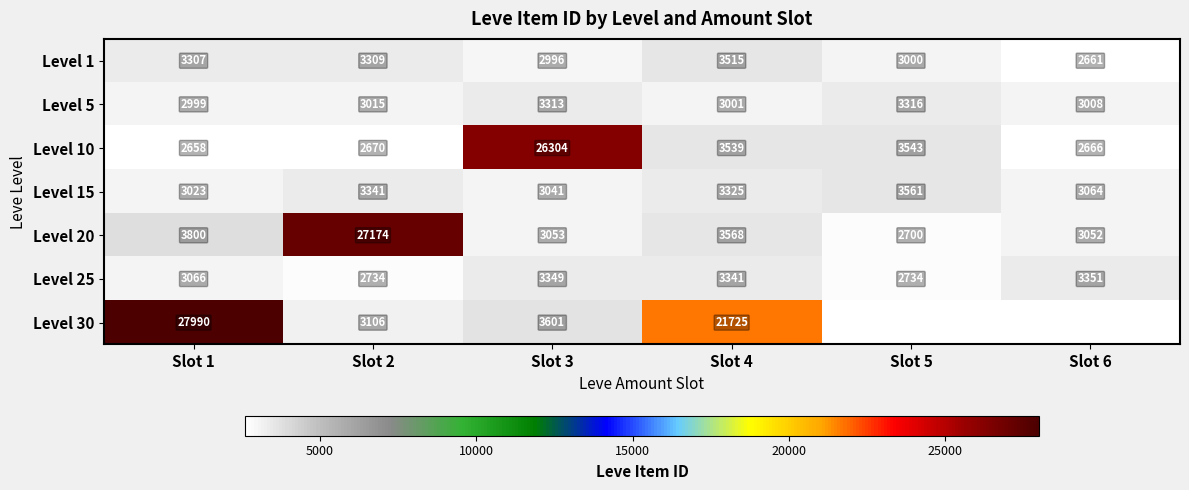

Is it true that Level 10 equals 654.9 at Slot 2?

False